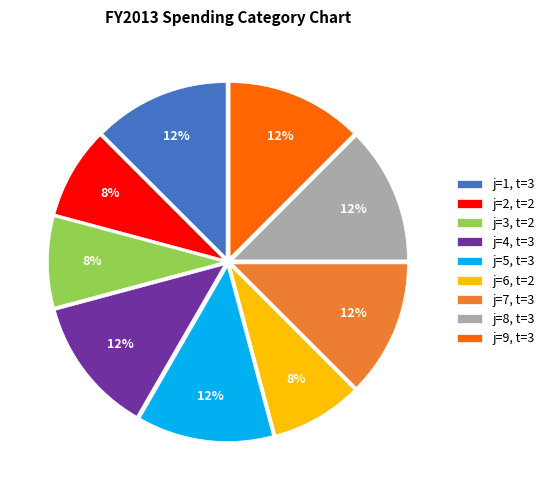

True or false: j=2, t=2 accounts for 8% of the total.

True